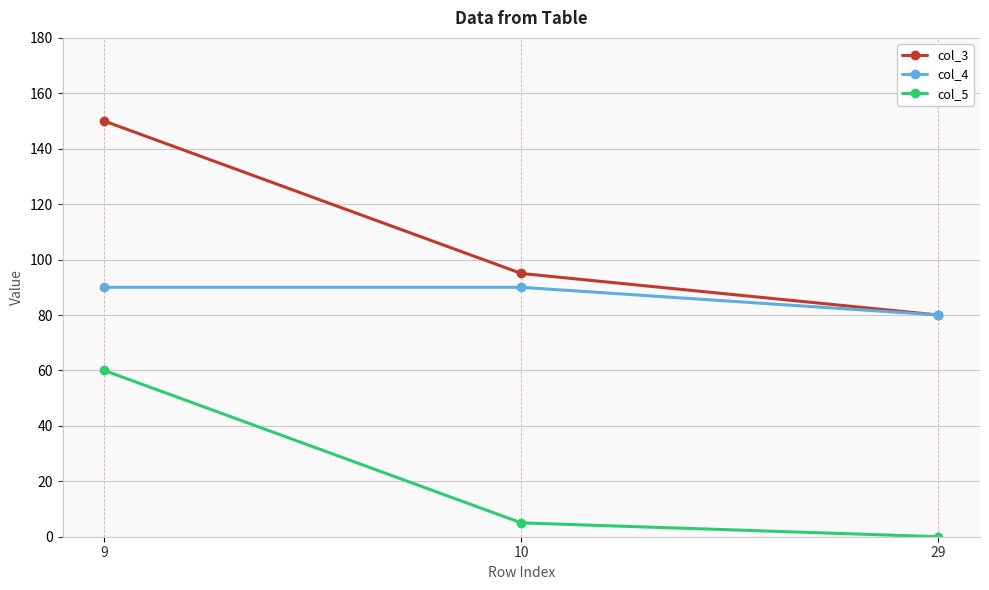

Reading right to left, transcribe all the data shown in this chart.

col_3: 80	95	150
col_4: 80	90	90
col_5: 0	5	60